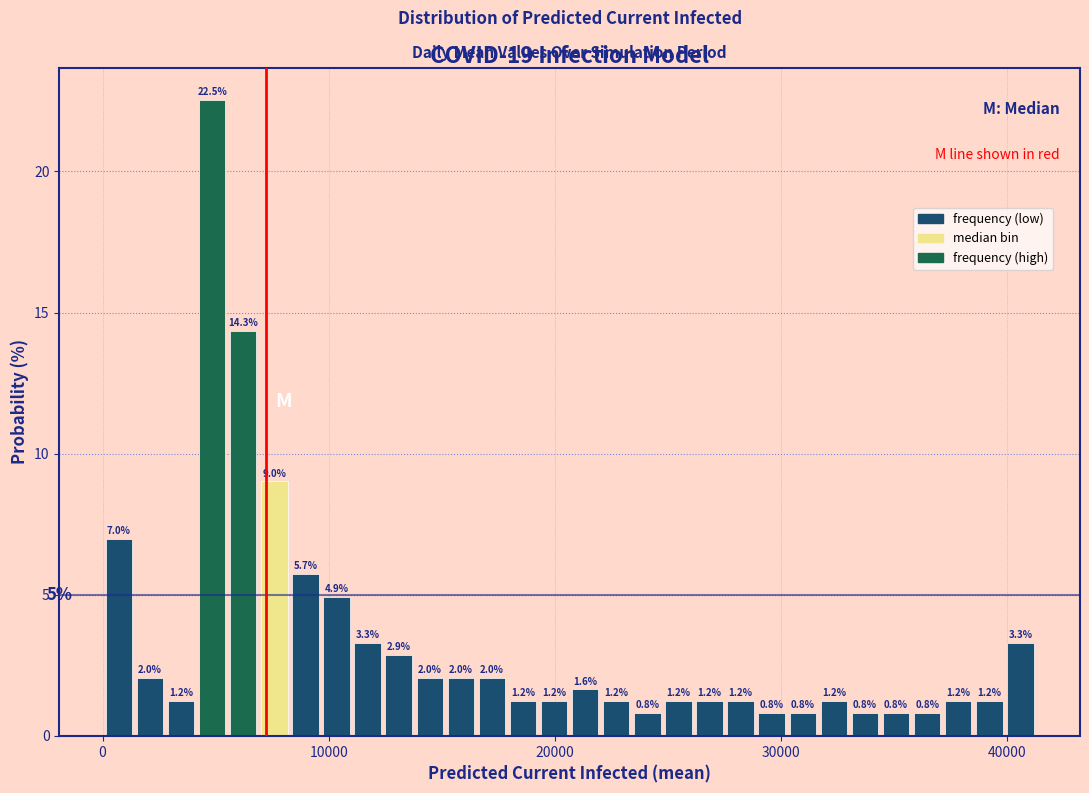

Read against the x-axis, roughly where is the centre of the tallest bar?

5000